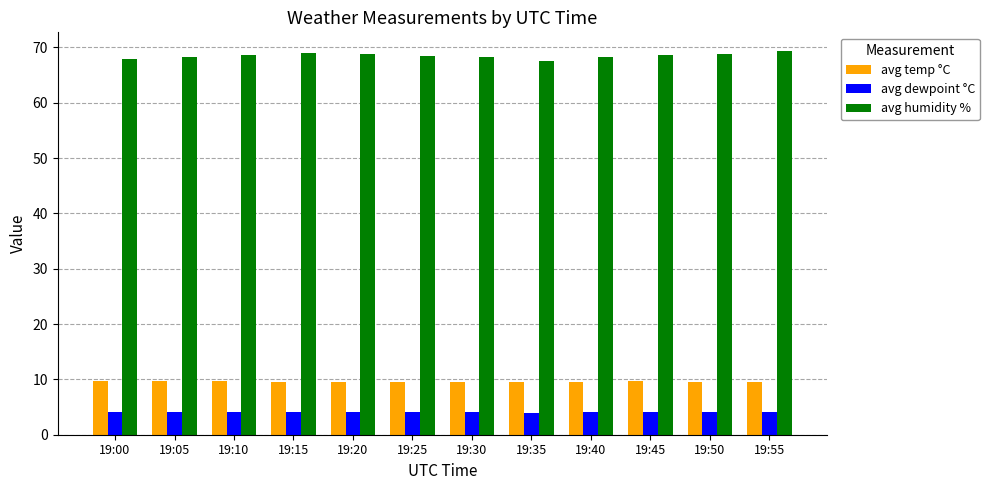

True or false: avg dewpoint °C has a value of 6.6 at 19:45.

False